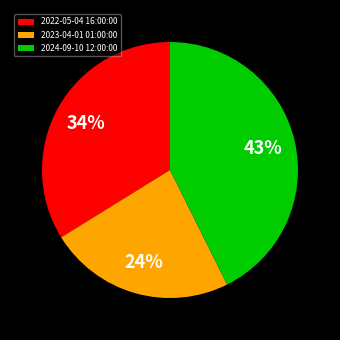

Which has a higher value, 2024-09-10 12:00:00 or 2023-04-01 01:00:00?

2024-09-10 12:00:00